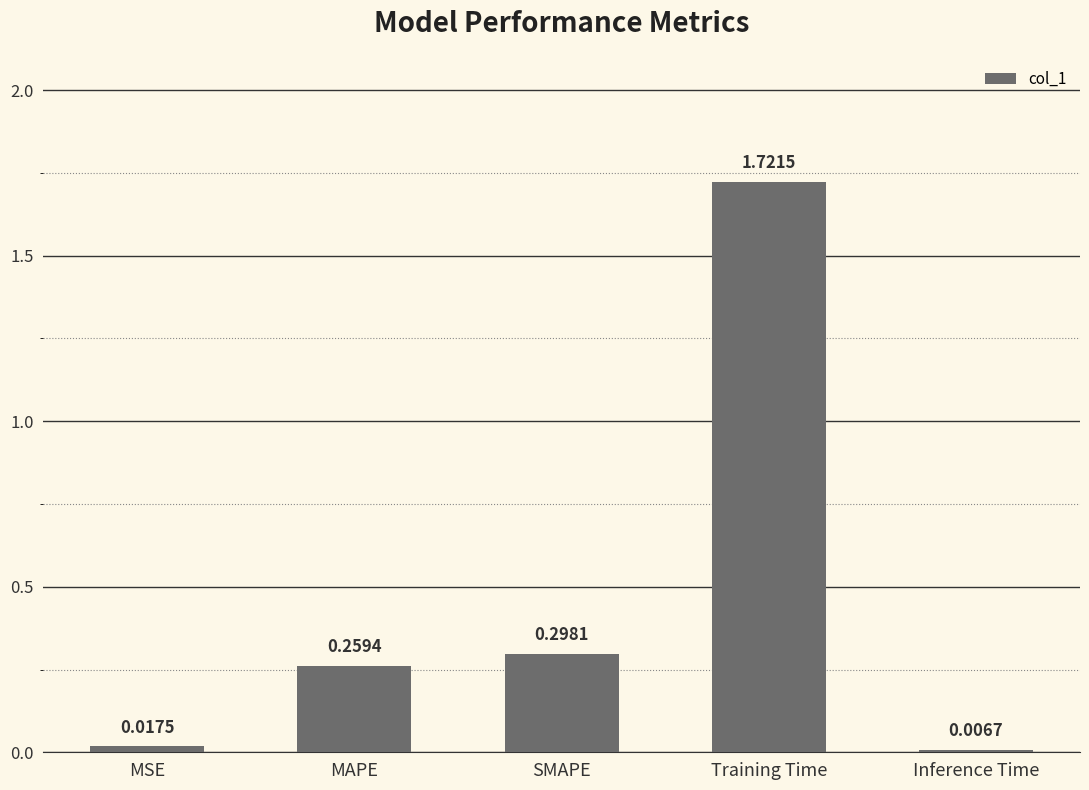

How many bars are there in total?

5